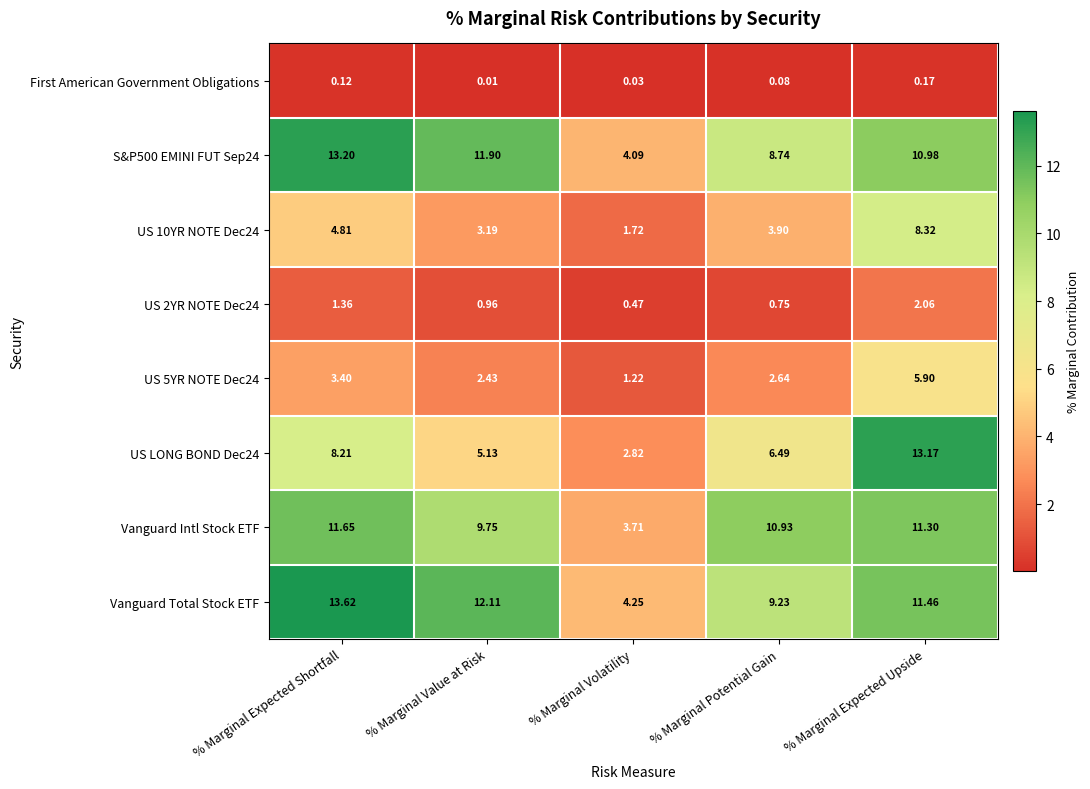

At % Marginal Value at Risk, list the series in order from largest to smallest.

Vanguard Total Stock ETF, S&P500 EMINI FUT Sep24, Vanguard Intl Stock ETF, US LONG BOND Dec24, US 10YR NOTE Dec24, US 5YR NOTE Dec24, US 2YR NOTE Dec24, First American Government Obligations